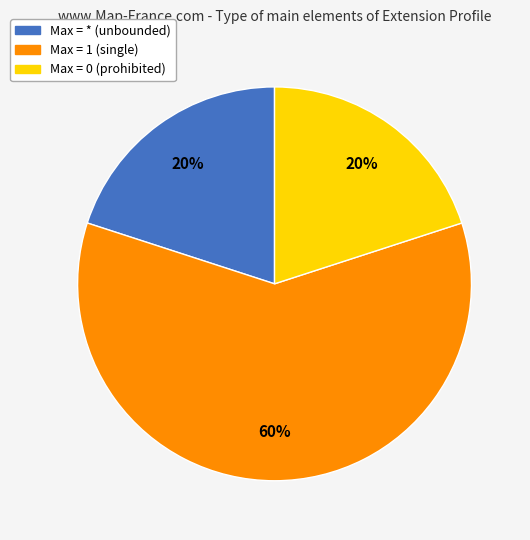

Is there a majority slice in this chart?

Yes